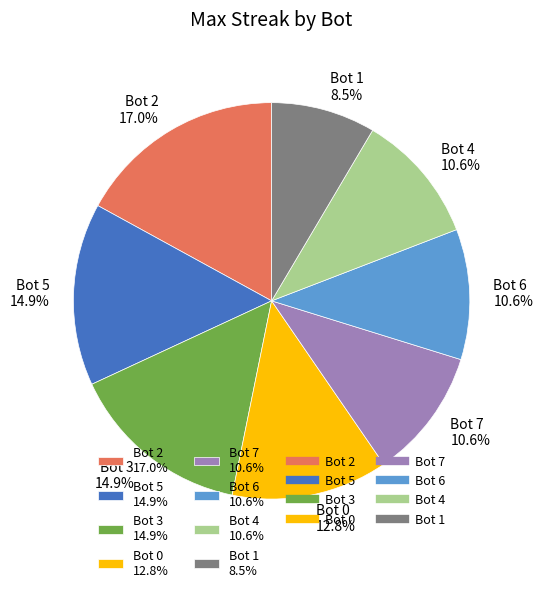

True or false: Bot 1 accounts for 1% of the total.

False